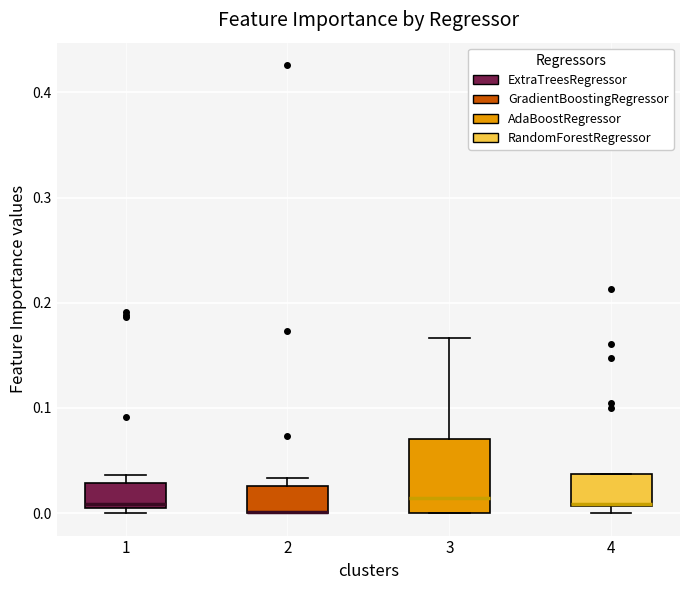

Where is the upper edge of the box at x = 2 on the y-axis? The values are not printed on the chart, so give them approximately, as read against the axis.

0.03